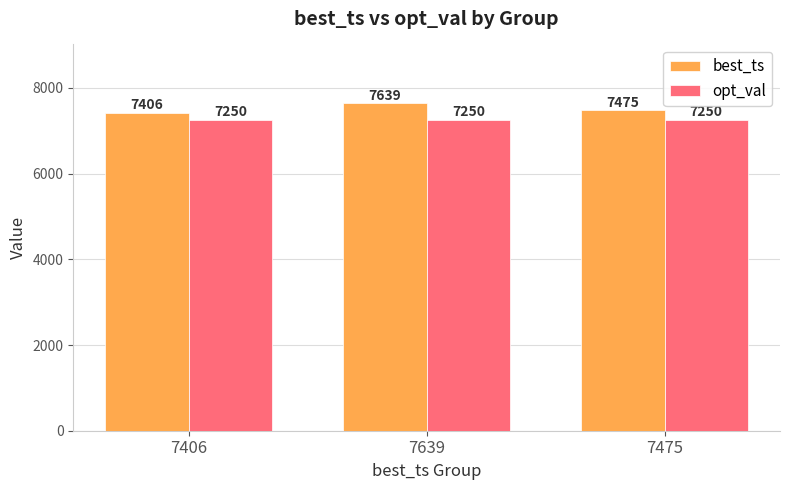

At which category is the sum across all series the highest?

7639